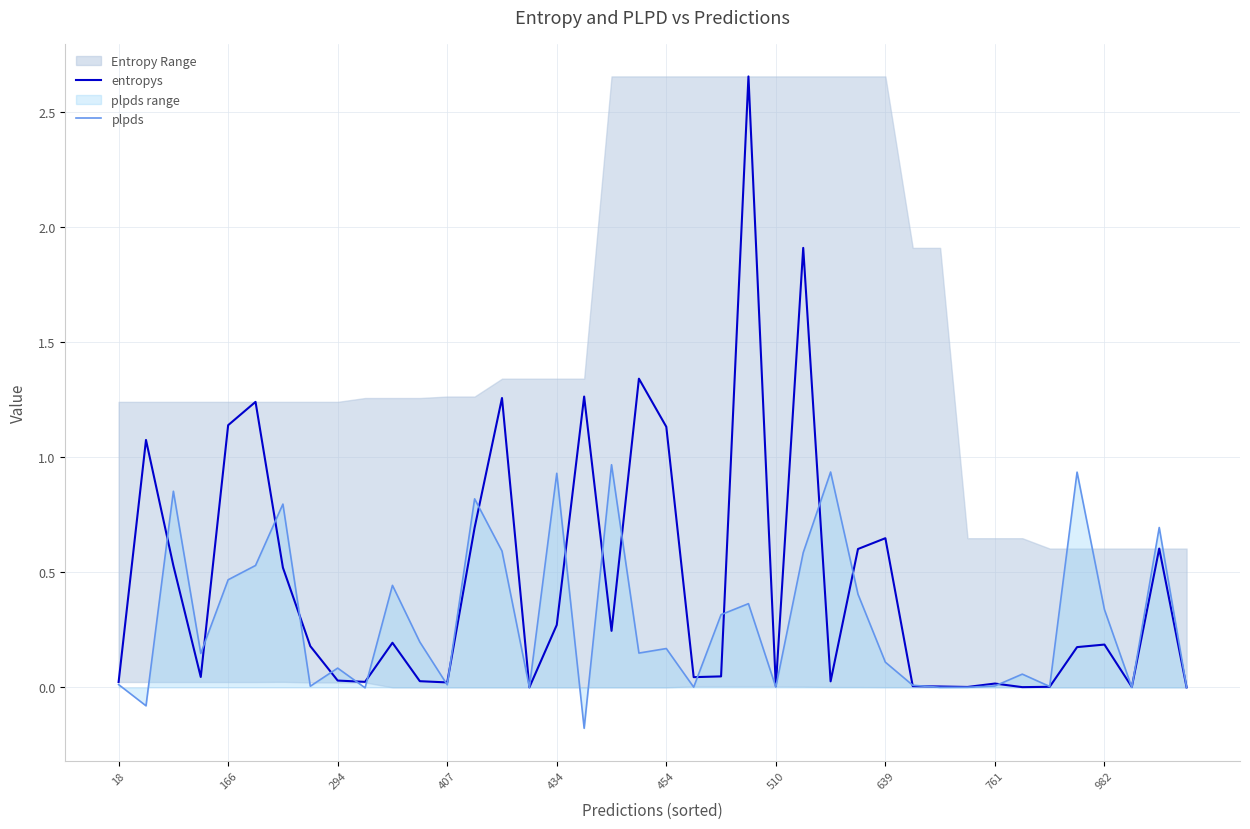

Reading left to right, extract all data points from this chart.

entropys: 0.0	1.1	0.5	0.0	1.1	1.2	0.5	0.2	0.0	0.0	0.2	0.0	0.0	0.7	1.3	0.0	0.3	1.3	0.2	1.3	1.1	0.0	0.0	2.7	0.0	1.9	0.0	0.6	0.6	0.0	0.0	0.0	0.0	0.0	0.0	0.2	0.2	0.0	0.6	0.0
plpds: 0.0	-0.1	0.9	0.1	0.5	0.5	0.8	0.0	0.1	-0.0	0.4	0.2	0.0	0.8	0.6	0.0	0.9	-0.2	1.0	0.1	0.2	0.0	0.3	0.4	0.0	0.6	0.9	0.4	0.1	0.0	0.0	0.0	0.0	0.1	0.0	0.9	0.3	-0.0	0.7	0.0